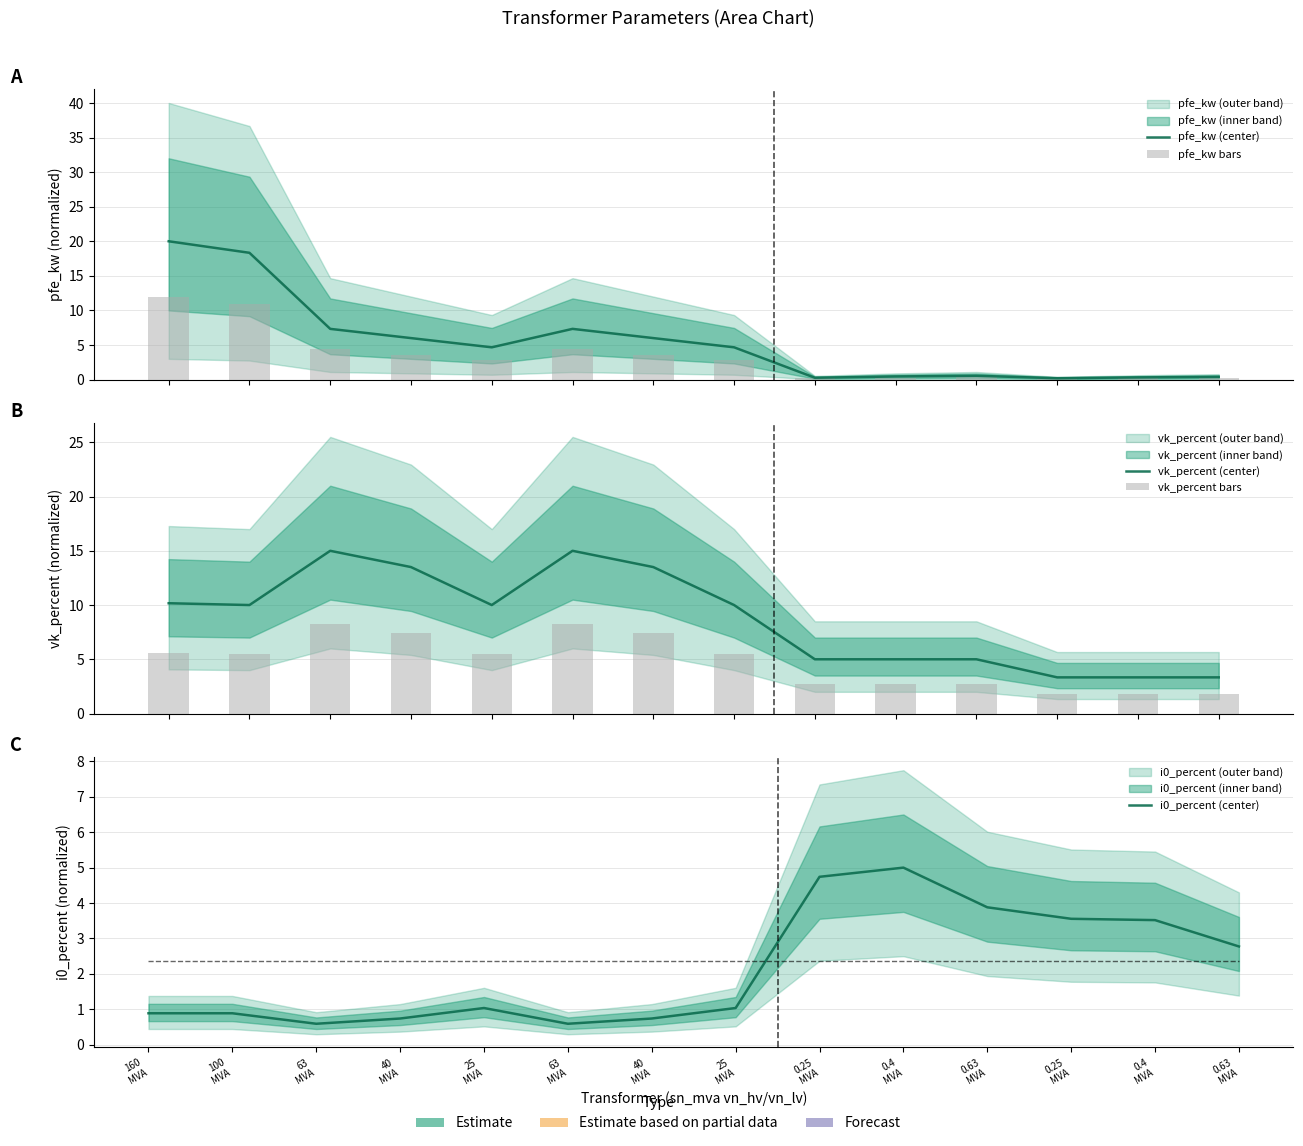

Between 0.63
MVA and 25
MVA, which is larger?

25
MVA